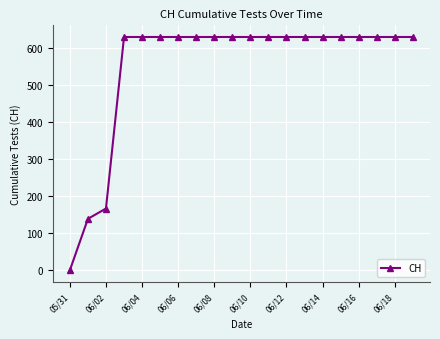

What is the sum of all values?

11033